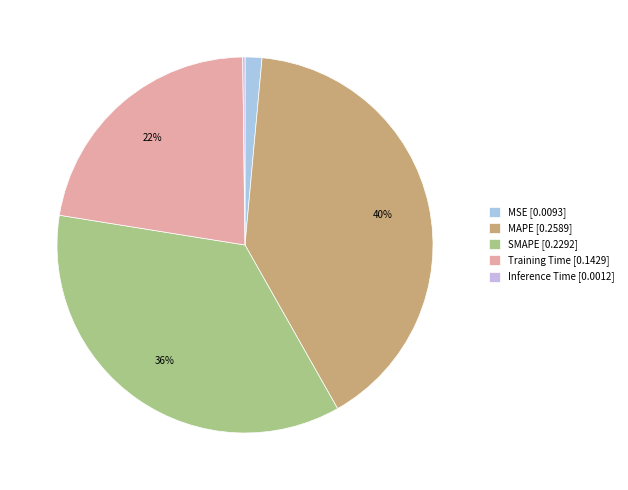

True or false: MSE accounts for 1% of the total.

True